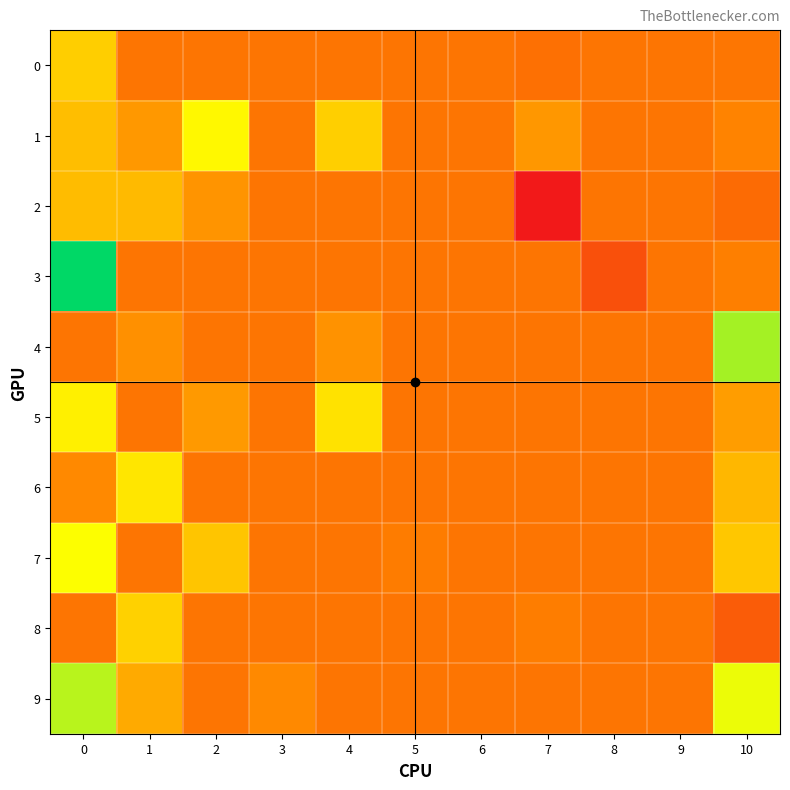

Reading left to right, transcribe all the data shown in this chart.

0: 0=0.1	1=0.0	2=0.0	3=0.0	4=0.0	5=0.0	6=0.0	7=-0.0	8=0.0	9=0.0	10=0.0
1: 0=0.1	1=0.0	2=0.1	3=0.0	4=0.1	5=0.0	6=0.0	7=0.0	8=0.0	9=0.0	10=0.0
2: 0=0.1	1=0.1	2=0.0	3=0.0	4=0.0	5=0.0	6=0.0	7=-0.1	8=0.0	9=0.0	10=-0.0
3: 0=0.2	1=0.0	2=0.0	3=0.0	4=0.0	5=0.0	6=0.0	7=0.0	8=-0.0	9=0.0	10=0.0
4: 0=0.0	1=0.0	2=0.0	3=0.0	4=0.0	5=0.0	6=0.0	7=0.0	8=0.0	9=0.0	10=0.2
5: 0=0.1	1=0.0	2=0.0	3=0.0	4=0.1	5=0.0	6=0.0	7=0.0	8=0.0	9=0.0	10=0.0
6: 0=0.0	1=0.1	2=0.0	3=0.0	4=0.0	5=0.0	6=0.0	7=0.0	8=0.0	9=0.0	10=0.1
7: 0=0.1	1=0.0	2=0.1	3=0.0	4=0.0	5=0.0	6=0.0	7=0.0	8=0.0	9=0.0	10=0.1
8: 0=0.0	1=0.1	2=0.0	3=0.0	4=0.0	5=0.0	6=0.0	7=0.0	8=0.0	9=0.0	10=-0.0
9: 0=0.1	1=0.0	2=0.0	3=0.0	4=0.0	5=0.0	6=0.0	7=0.0	8=0.0	9=0.0	10=0.1